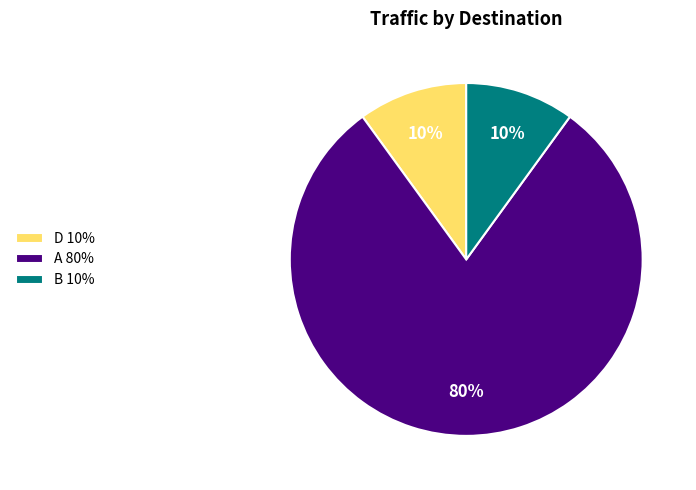

Do D 10% and B 10% together represent more than half of the pie?

No